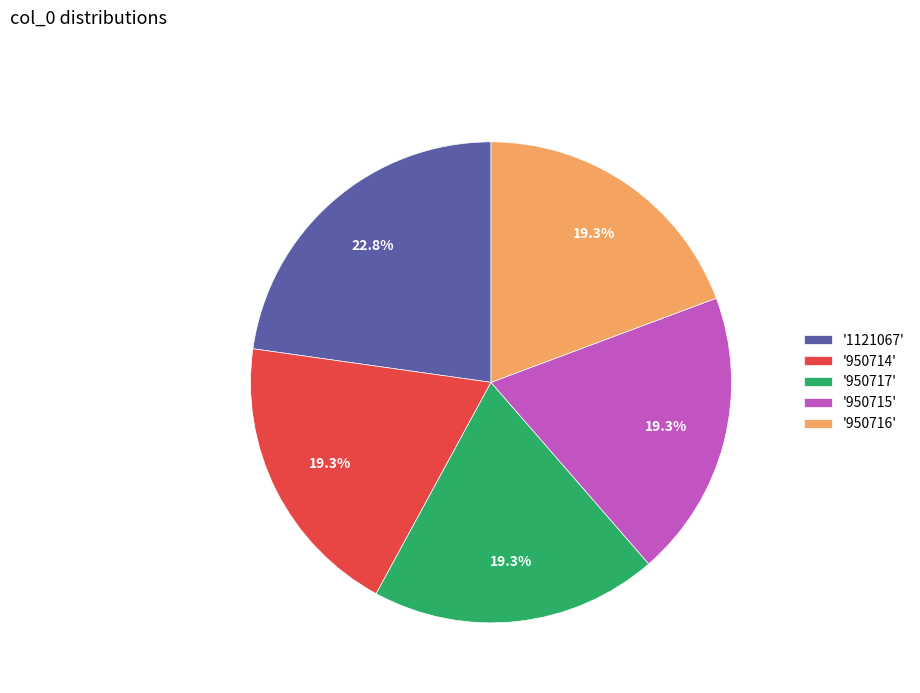

Does '950715' represent more than half of the total?

No